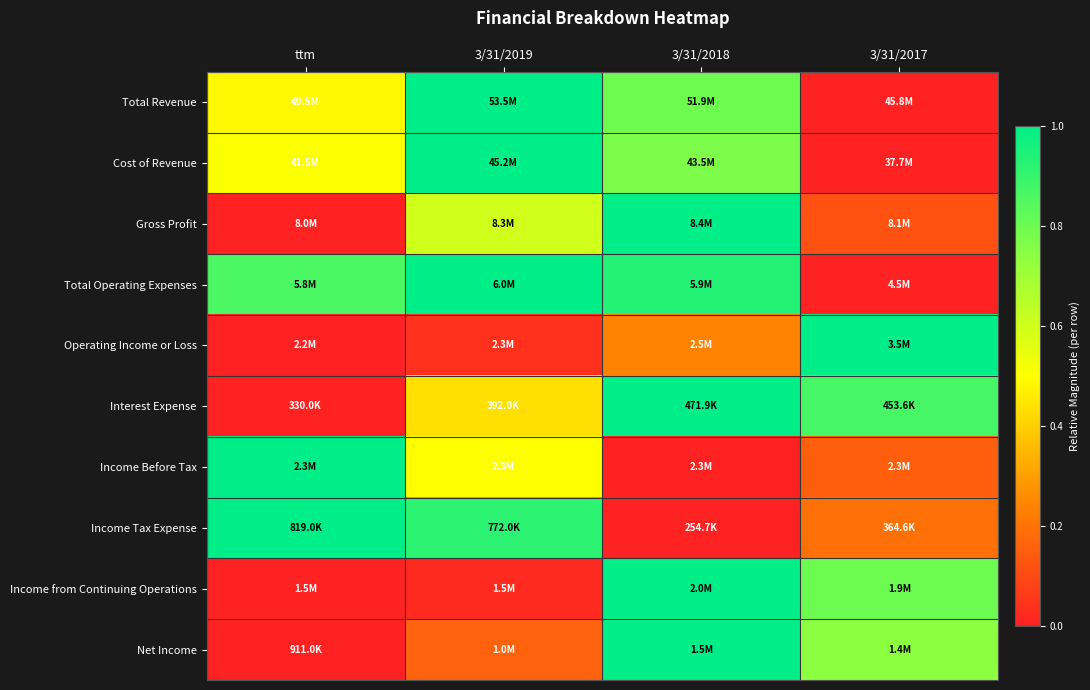

Reading left to right, transcribe all the data shown in this chart.

Total Revenue: ttm=0.5	3/31/2019=1.0	3/31/2018=0.8	3/31/2017=0.0
Cost of Revenue: ttm=0.5	3/31/2019=1.0	3/31/2018=0.8	3/31/2017=0.0
Gross Profit: ttm=0.0	3/31/2019=0.6	3/31/2018=1.0	3/31/2017=0.1
Total Operating Expenses: ttm=0.9	3/31/2019=1.0	3/31/2018=0.9	3/31/2017=0.0
Operating Income or Loss: ttm=0.0	3/31/2019=0.0	3/31/2018=0.2	3/31/2017=1.0
Interest Expense: ttm=0.0	3/31/2019=0.4	3/31/2018=1.0	3/31/2017=0.9
Income Before Tax: ttm=1.0	3/31/2019=0.5	3/31/2018=0.0	3/31/2017=0.2
Income Tax Expense: ttm=1.0	3/31/2019=0.9	3/31/2018=0.0	3/31/2017=0.2
Income from Continuing Operations: ttm=0.0	3/31/2019=0.0	3/31/2018=1.0	3/31/2017=0.8
Net Income: ttm=0.0	3/31/2019=0.2	3/31/2018=1.0	3/31/2017=0.7